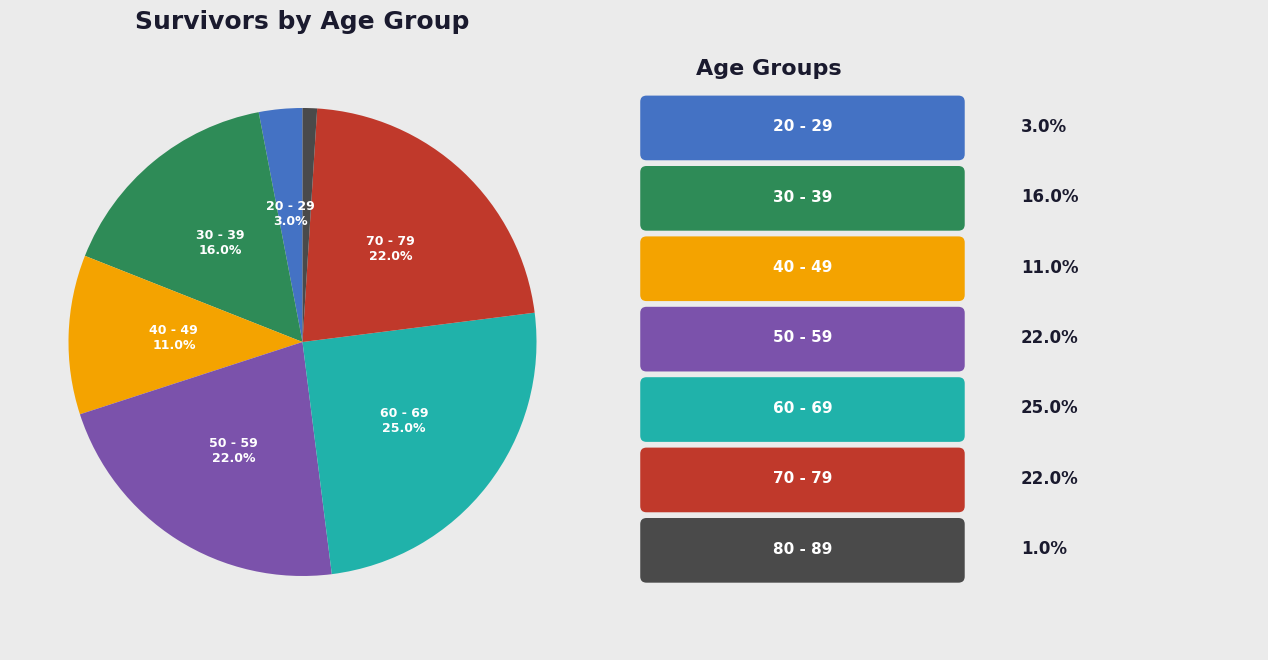

To the nearest percent, what is the difference between the largest and smallest slice percentages?

24%